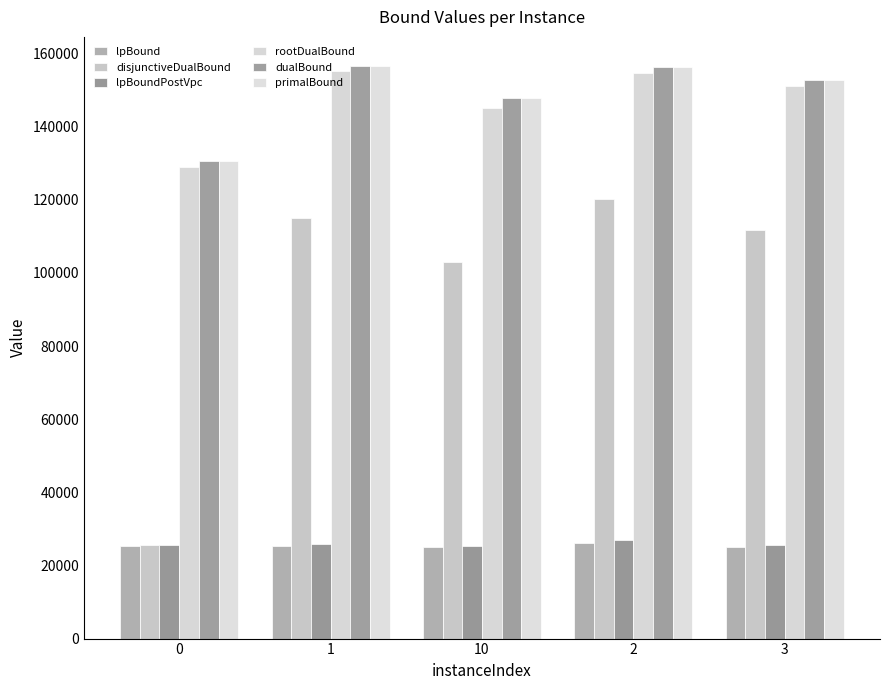

How many categories are shown in the chart?

5